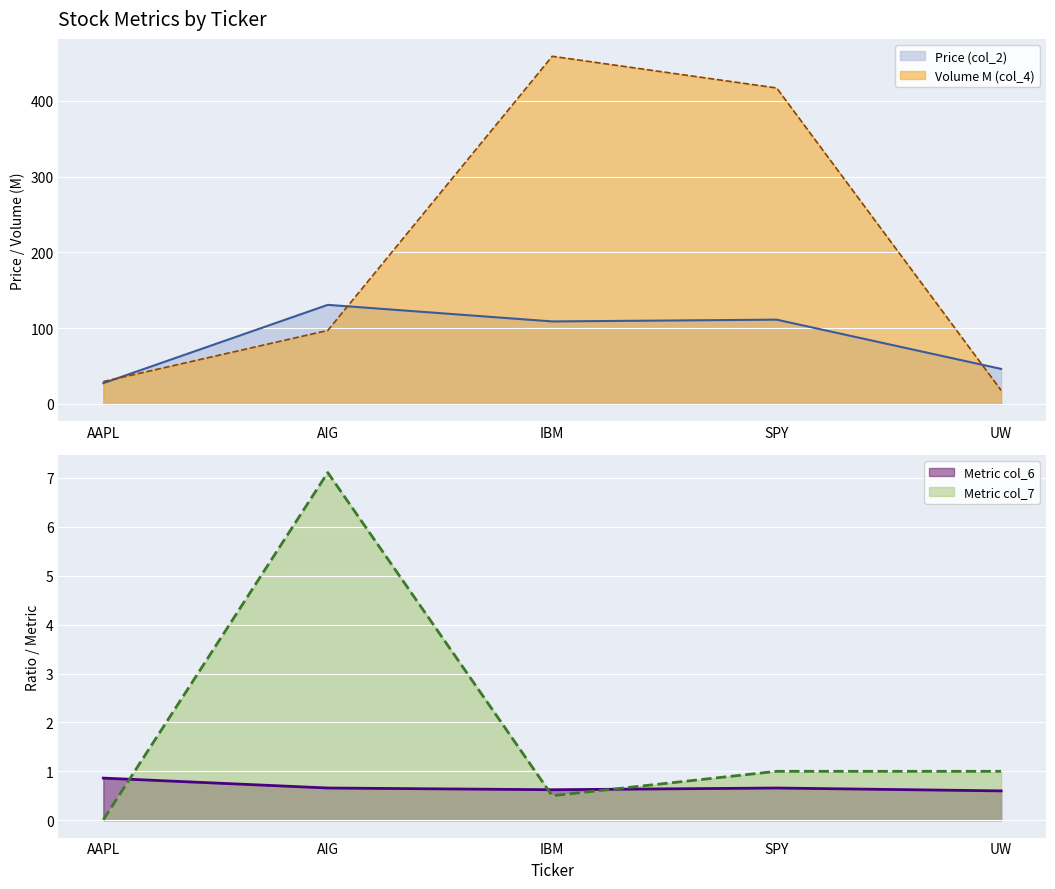

What is the label of the 3rd point from the right?

IBM